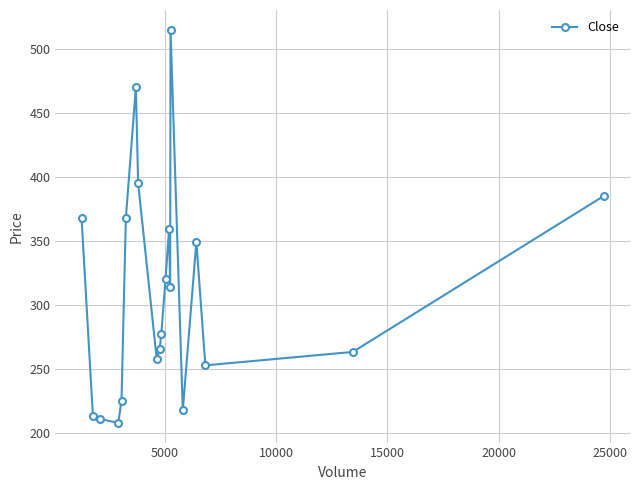

What is the difference between the second highest and second lowest values?

259.5